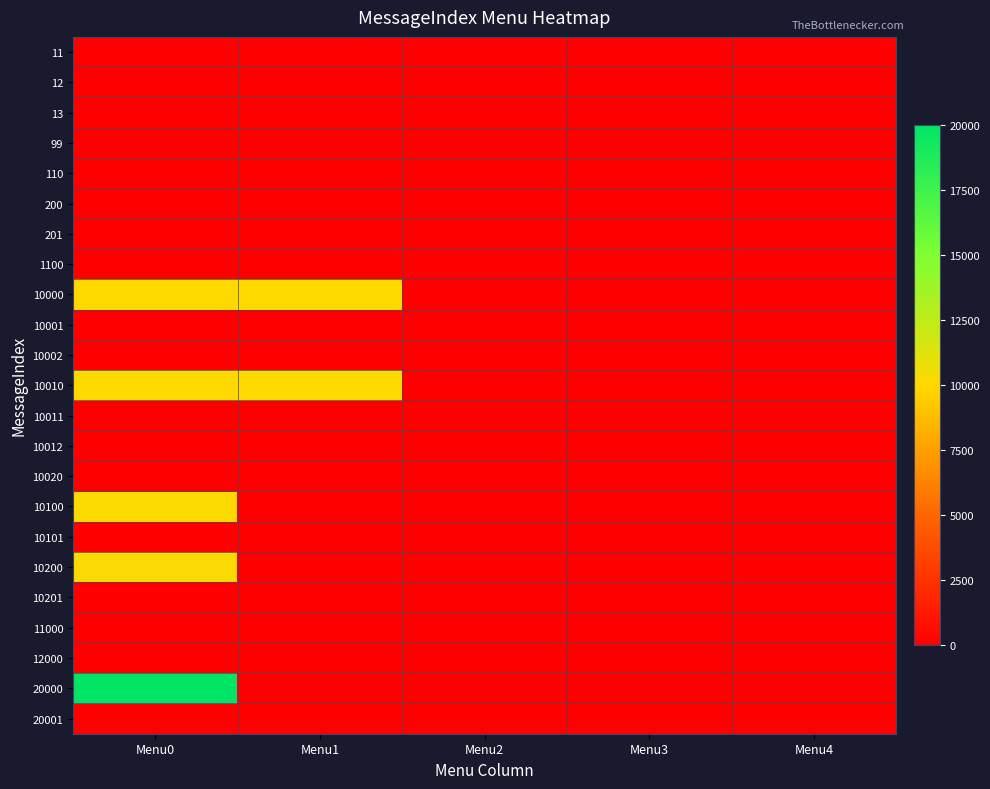

At which category does the chart reach its peak across all series?

Menu0